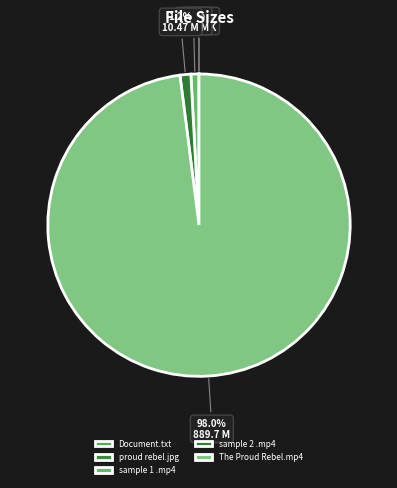

Count the number of slices in the pie.

5